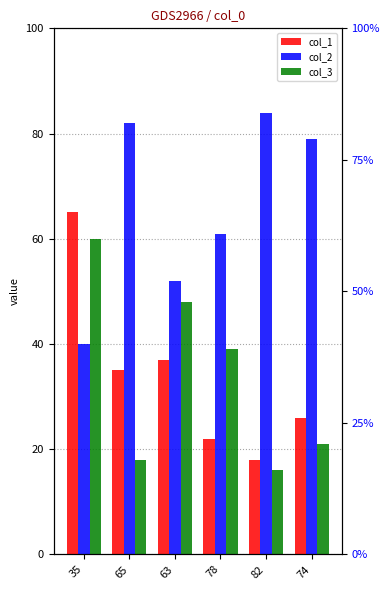

Which series has the largest range (max minus min)?

col_1